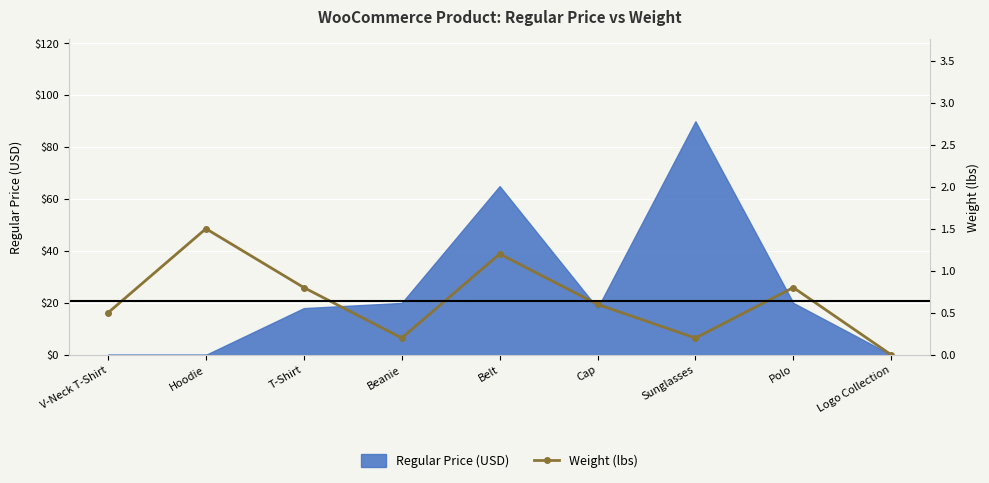

Is it true that the value at T-Shirt is 0.2?

False